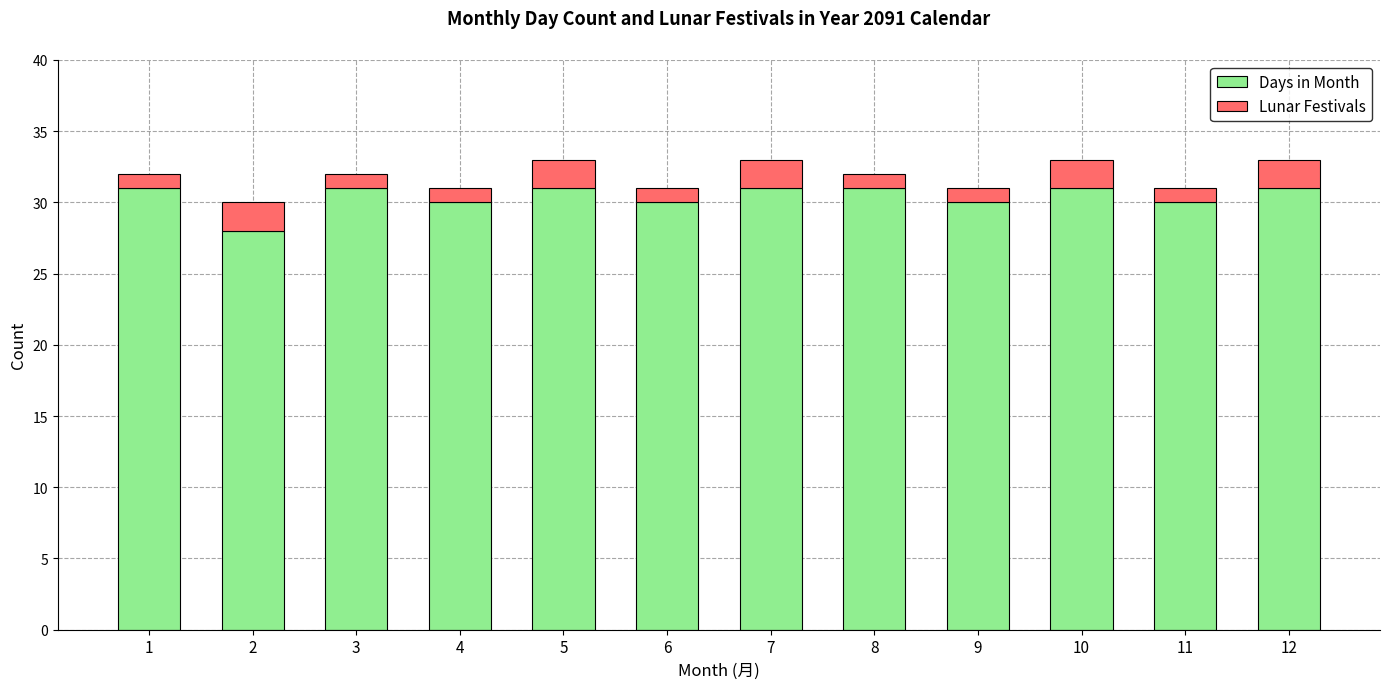

True or false: Days in Month has a value of 31 at 1.

True